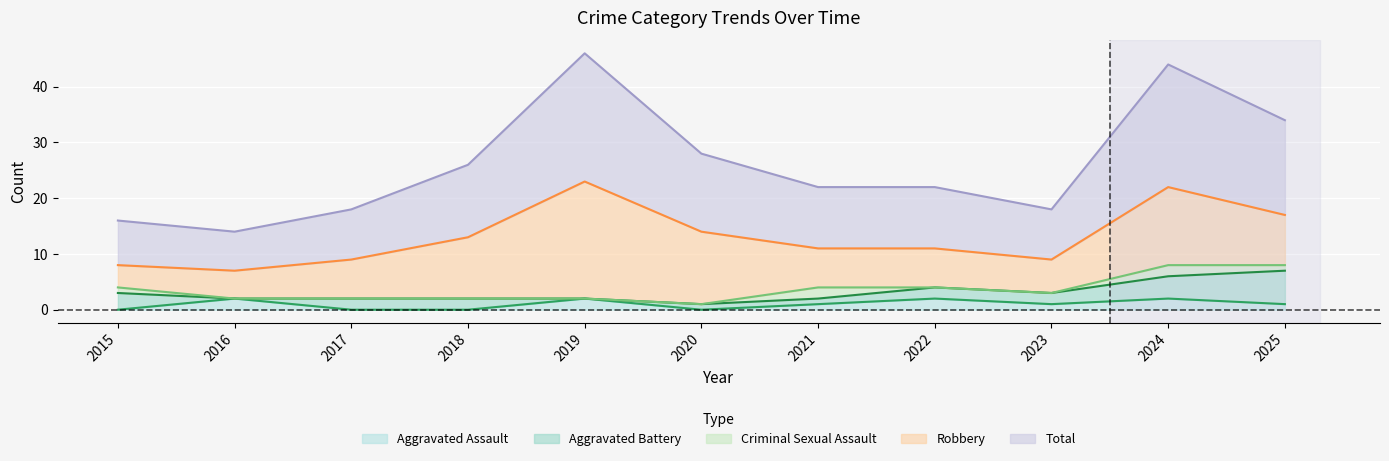

What is the total value across all series at 2017?

18